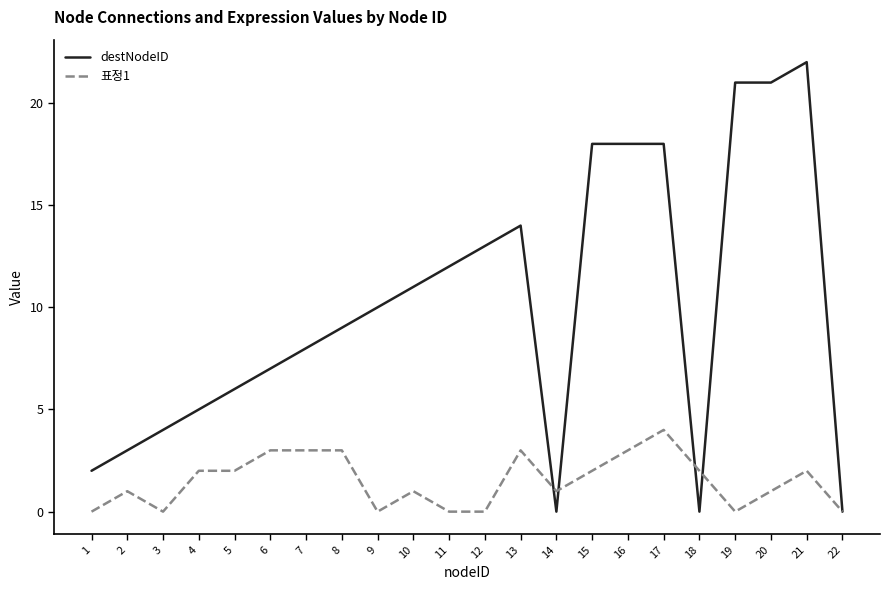

Is it true that 표정1 equals 2 at 22?

False